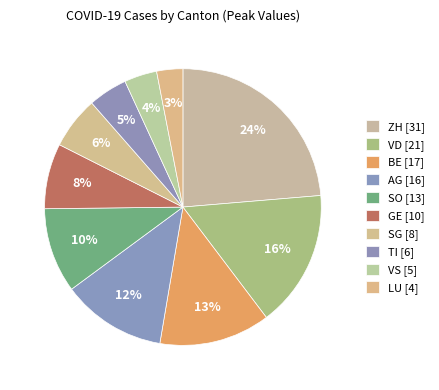

Does SG represent more than half of the total?

No